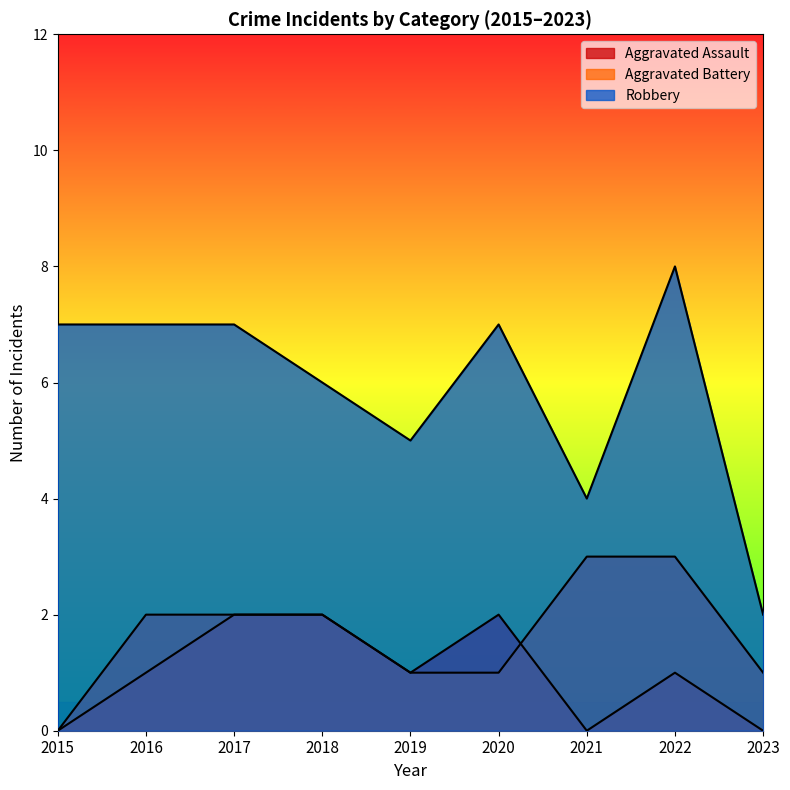

How many lines are shown in the chart?

3